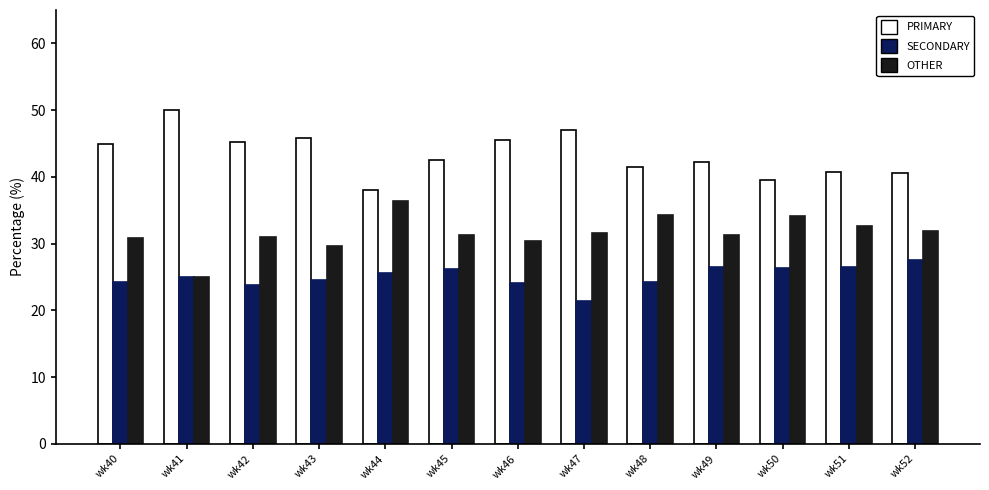

Is it true that SECONDARY equals 21.4 at wk47?

True